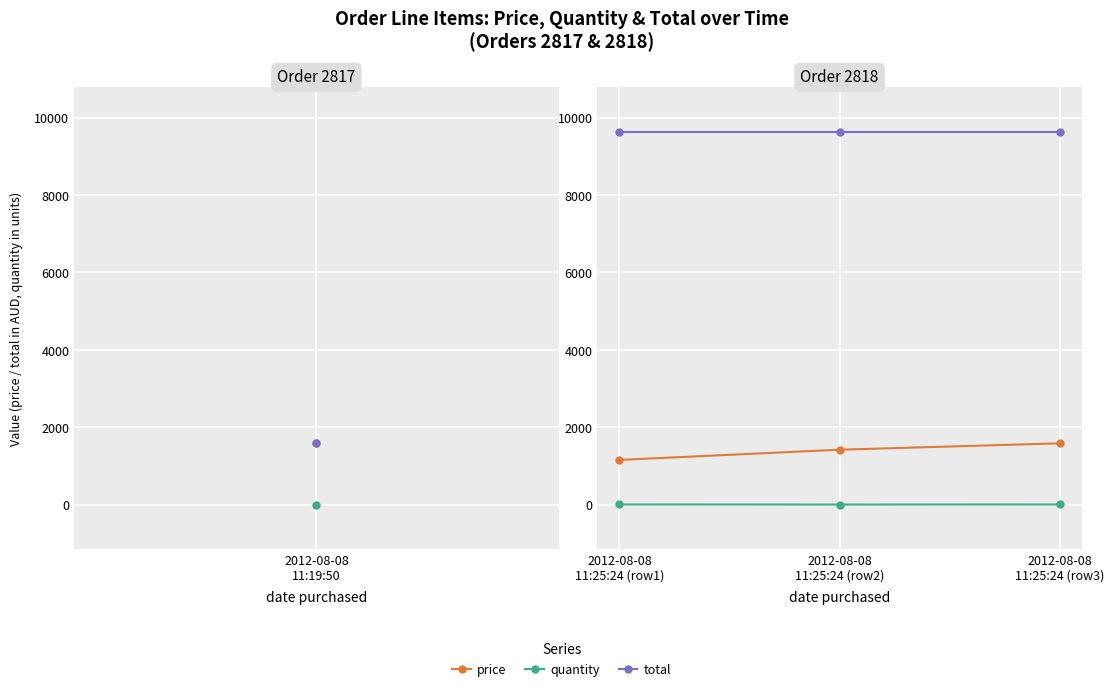

Which series has the largest total across all categories?

total